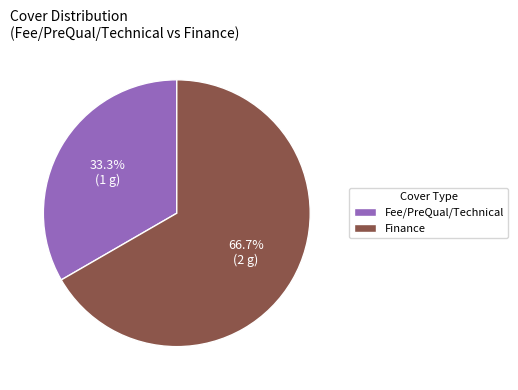

How many segments does this pie chart have?

2